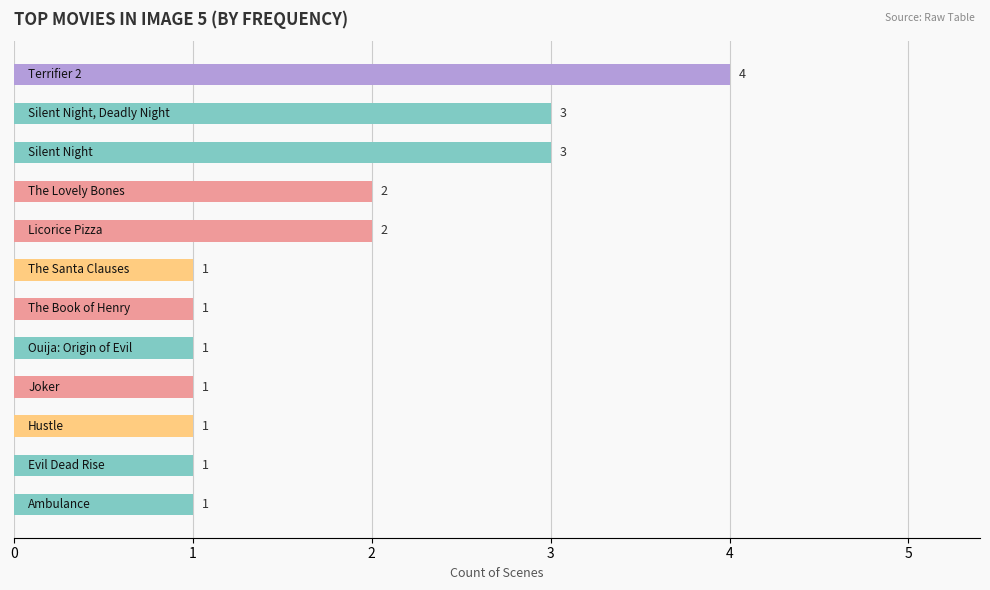

How many bars are there in total?

12